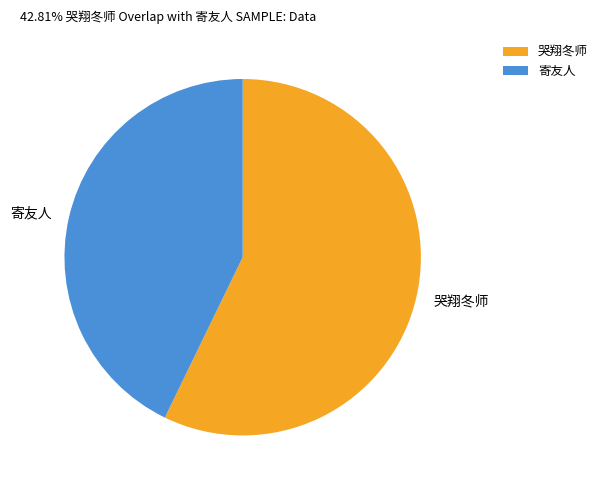

Do 哭翔冬师 and 寄友人 together represent more than half of the pie?

Yes